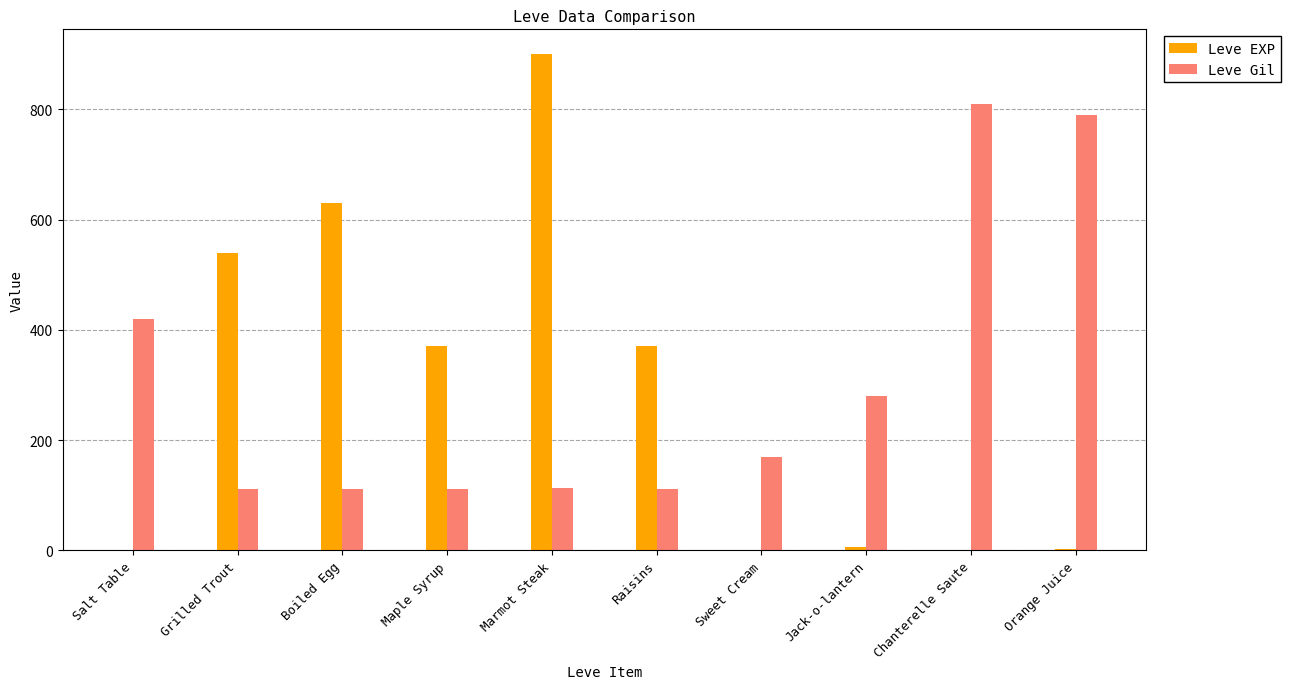

The value of Leve Gil at Boiled Egg is 112. True or false?

True